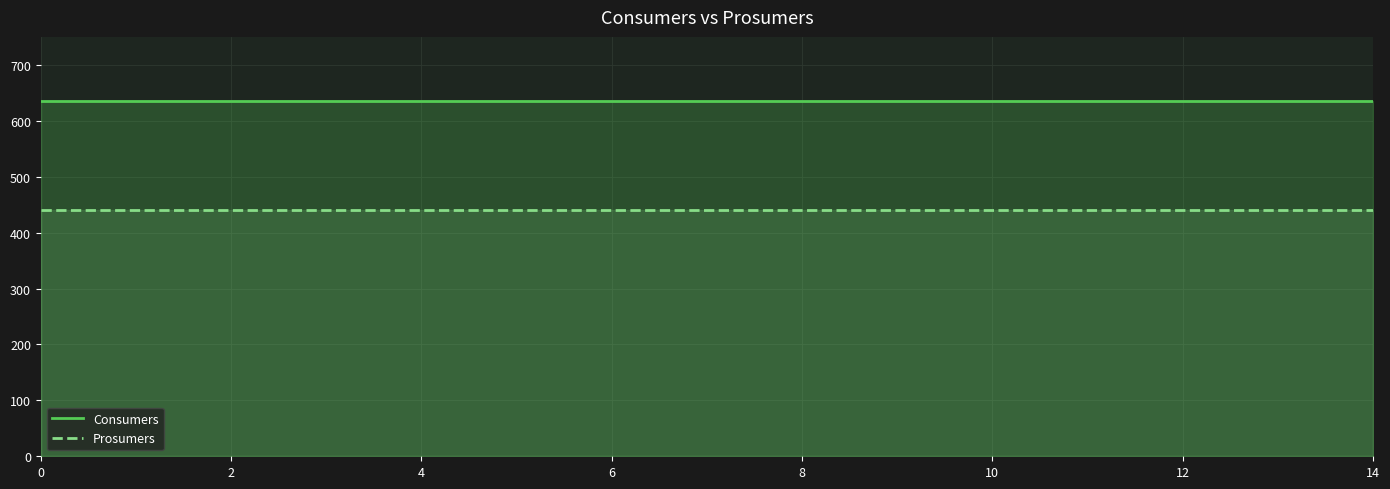

What are all the series names shown in the legend?

Consumers, Prosumers